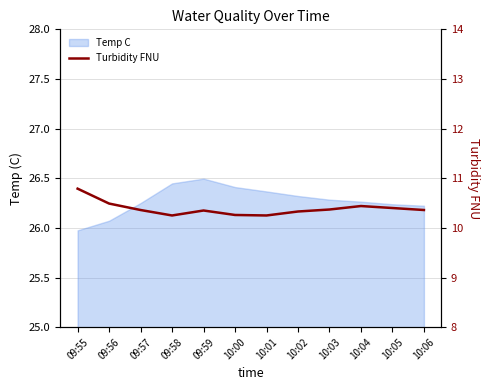

Does the chart have visible grid lines?

Yes